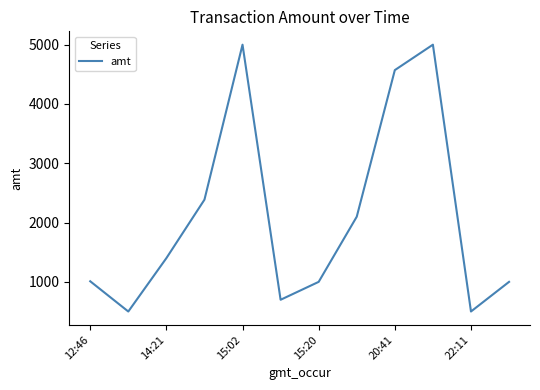

True or false: the data has more than 2 interior local peaks.

False